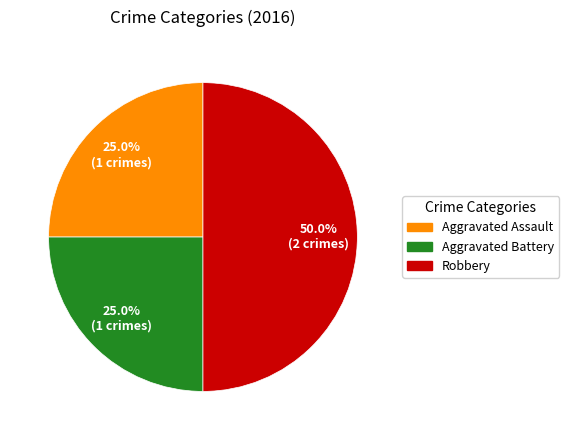

To the nearest percent, what is the average slice percentage?

33%